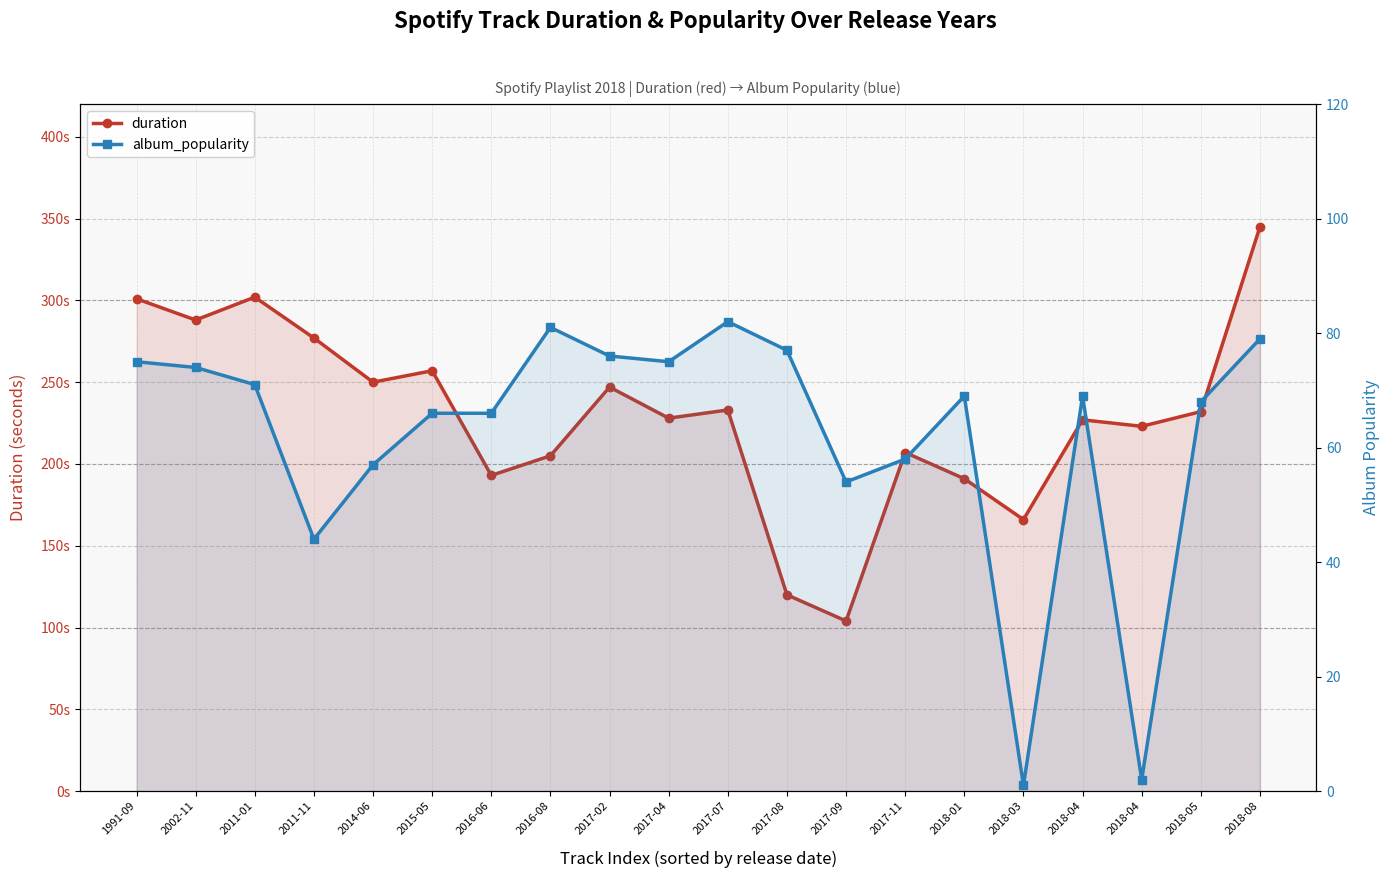

Reading left to right, transcribe all the data shown in this chart.

duration: 1991-09=301	2002-11=288	2011-01=302	2011-11=277	2014-06=250	2015-05=257	2016-06=193	2016-08=205	2017-02=247	2017-04=228	2017-07=233	2017-08=120	2017-09=104	2017-11=207	2018-01=191	2018-03=166	2018-04=227	2018-04=223	2018-05=232	2018-08=345
album_popularity: 1991-09=75	2002-11=74	2011-01=71	2011-11=44	2014-06=57	2015-05=66	2016-06=66	2016-08=81	2017-02=76	2017-04=75	2017-07=82	2017-08=77	2017-09=54	2017-11=58	2018-01=69	2018-03=1	2018-04=69	2018-04=2	2018-05=68	2018-08=79